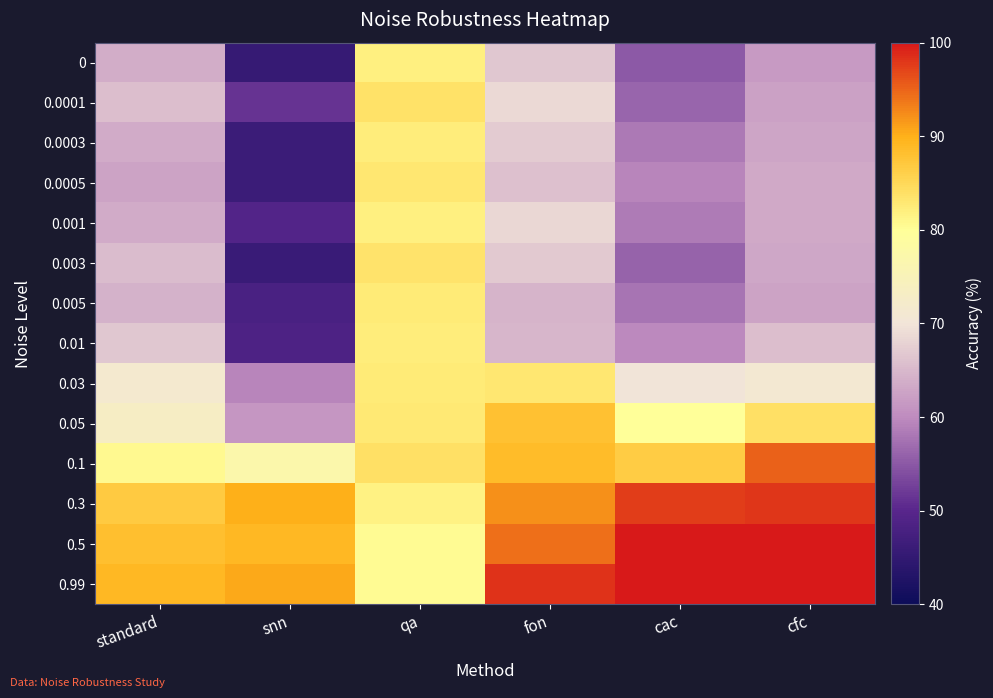

Reading left to right, transcribe all the data shown in this chart.

0: standard=63.9	snn=45.4	qa=81.8	fon=66.6	cac=55.1	cfc=61.7
0.0001: standard=65.6	snn=51.3	qa=83.7	fon=68.6	cac=56.4	cfc=62.3
0.0003: standard=63.5	snn=46.2	qa=82.4	fon=67.0	cac=58.1	cfc=62.9
0.0005: standard=62.7	snn=46.2	qa=83.1	fon=65.8	cac=59.4	cfc=63.2
0.001: standard=63.6	snn=49.2	qa=81.9	fon=68.4	cac=58.5	cfc=63.4
0.003: standard=65.3	snn=46.0	qa=83.4	fon=66.8	cac=56.0	cfc=63.0
0.005: standard=64.3	snn=48.0	qa=82.5	fon=64.4	cac=57.8	cfc=62.6
0.01: standard=66.7	snn=48.6	qa=82.4	fon=64.7	cac=59.8	cfc=65.7
0.03: standard=71.5	snn=59.3	qa=82.6	fon=82.9	cac=70.0	cfc=71.1
0.05: standard=73.2	snn=61.3	qa=82.7	fon=87.9	cac=80.0	cfc=84.1
0.1: standard=80.6	snn=77.2	qa=84.0	fon=88.6	cac=86.5	cfc=95.1
0.3: standard=86.6	snn=90.2	qa=81.7	fon=92.1	cac=97.4	cfc=98.1
0.5: standard=88.1	snn=89.2	qa=80.4	fon=94.3	cac=100.0	cfc=100.0
0.99: standard=89.2	snn=90.6	qa=80.4	fon=98.3	cac=100.0	cfc=100.0